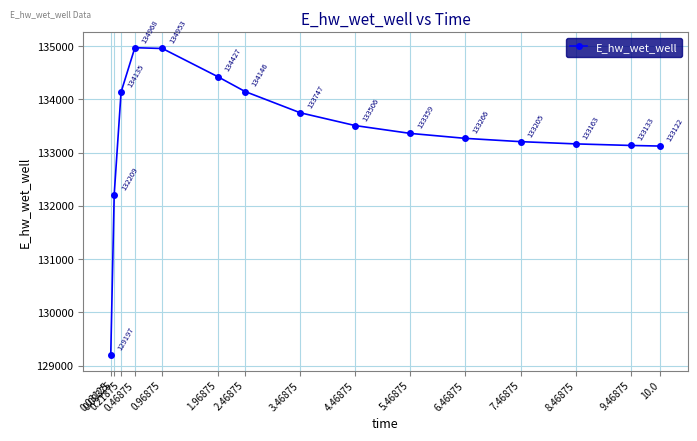

What is the value of the 7th point from the left?

134145.7